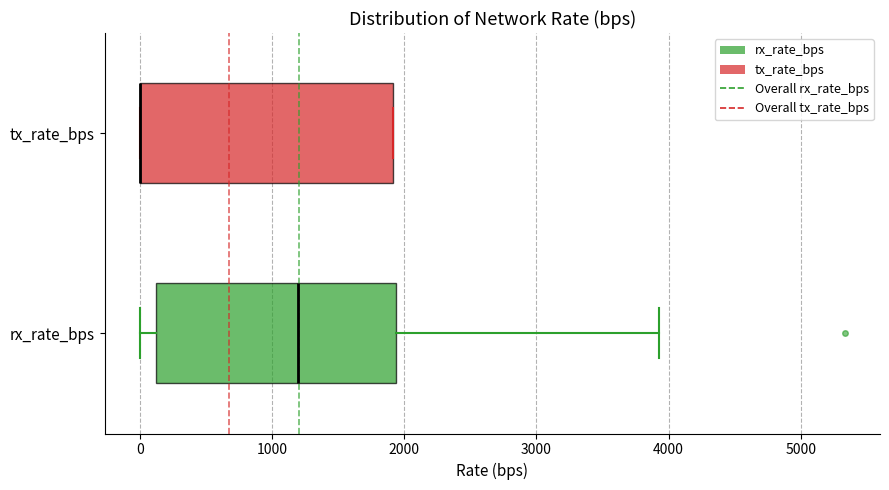

Reading bottom to top, read every box against the x-axis: the position of its median line, the range the box covers, and the ends of its whiskers. The values are not printed on the chart, so give them approximately, as read against the axis.

rx_rate_bps: median 1200, box 100 to 1900, whiskers 0 to 3900
tx_rate_bps: median 0 (drawn on the box's left edge), box 0 to 1900, whiskers 0 to 1900